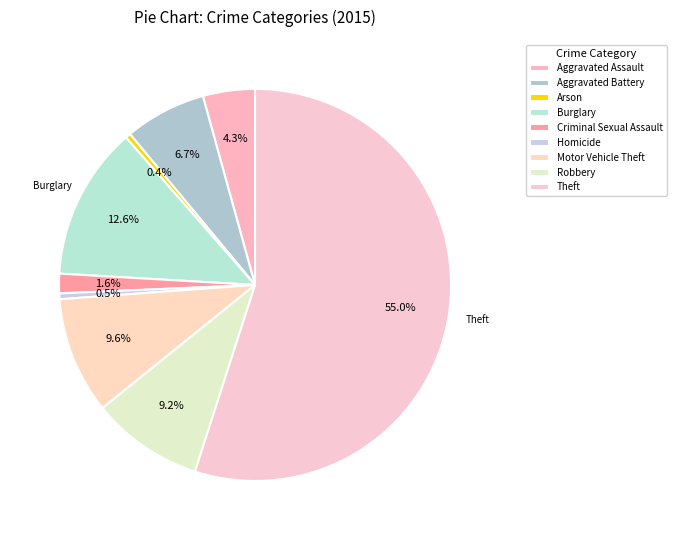

Count the number of slices in the pie.

9